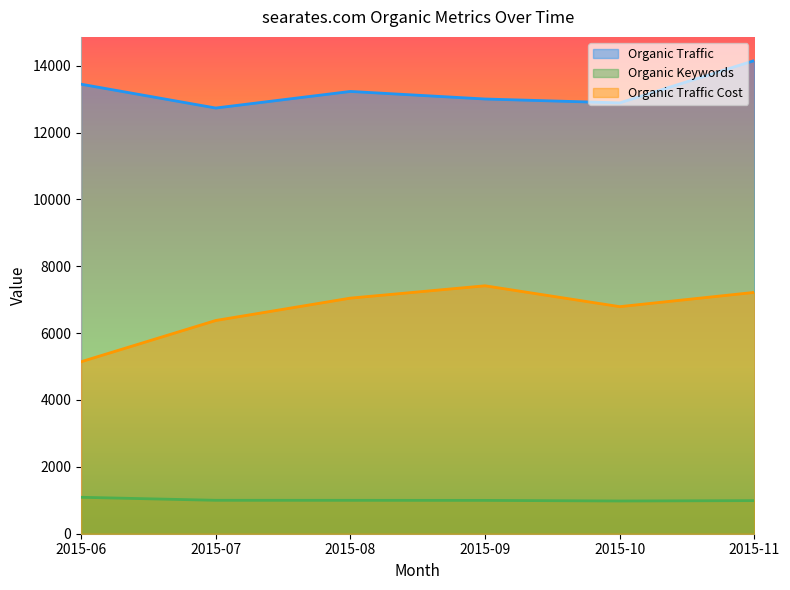

Reading left to right, what are all the values shown in this chart?

Organic Traffic: 13446	12733	13229	13003	12887	14153
Organic Keywords: 1090	1000	999	997	979	990
Organic Traffic Cost: 5144	6378	7047	7416	6792	7219